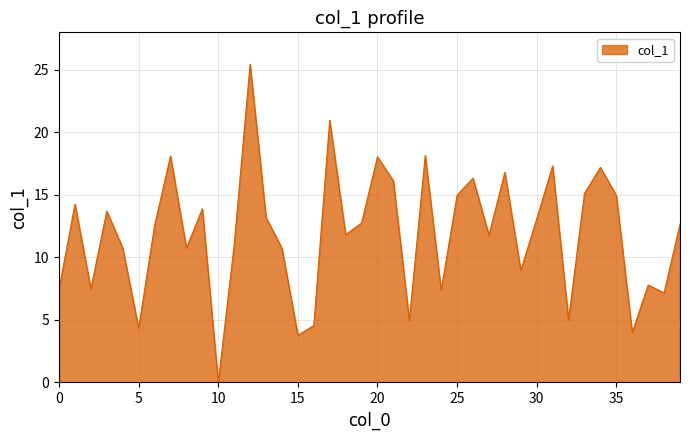

What is the maximum value shown in the chart?

25.4